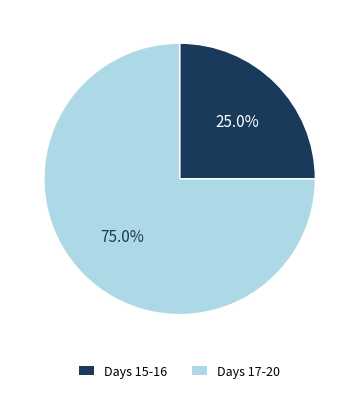

Rank the categories by value from highest to lowest.

Days 17-20, Days 15-16